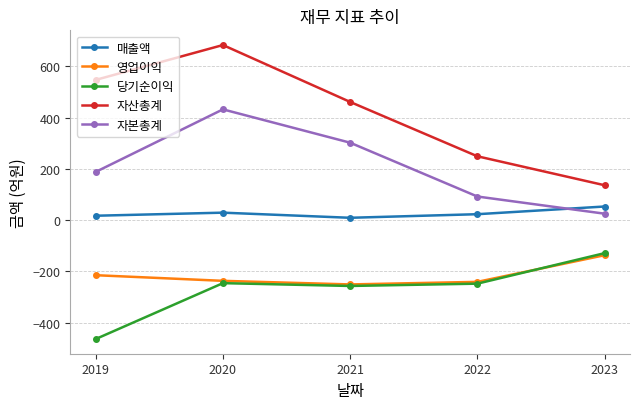

What is the lowest value of the 당기순이익 series?

-464